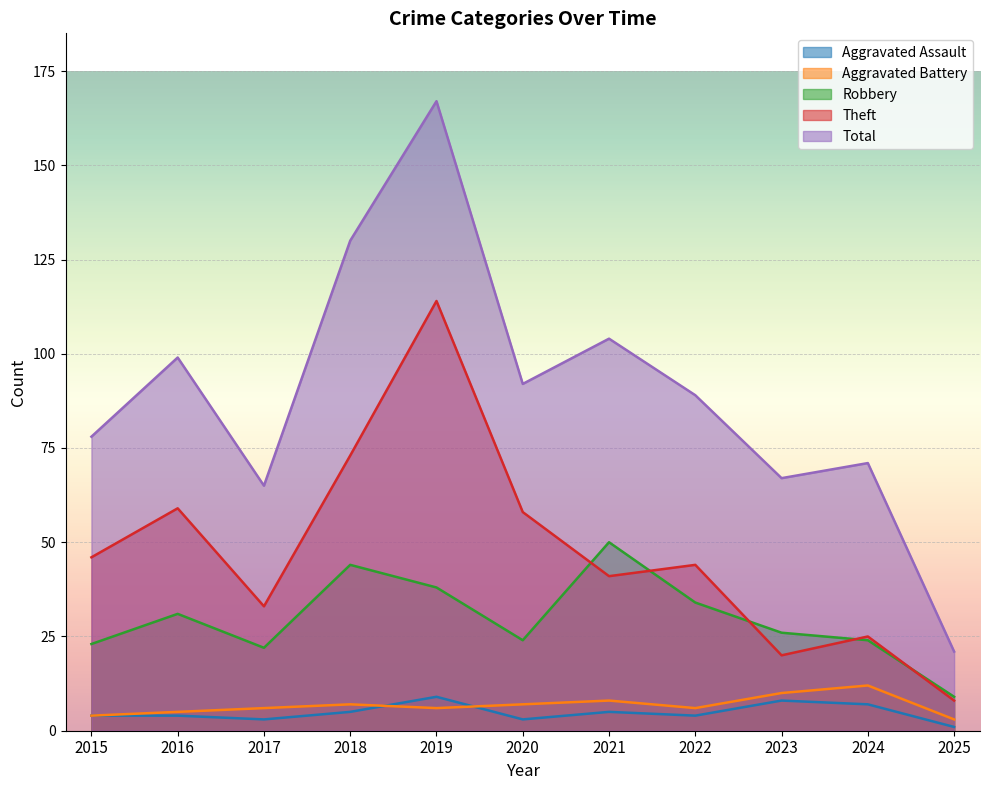

How many lines are shown in the chart?

5